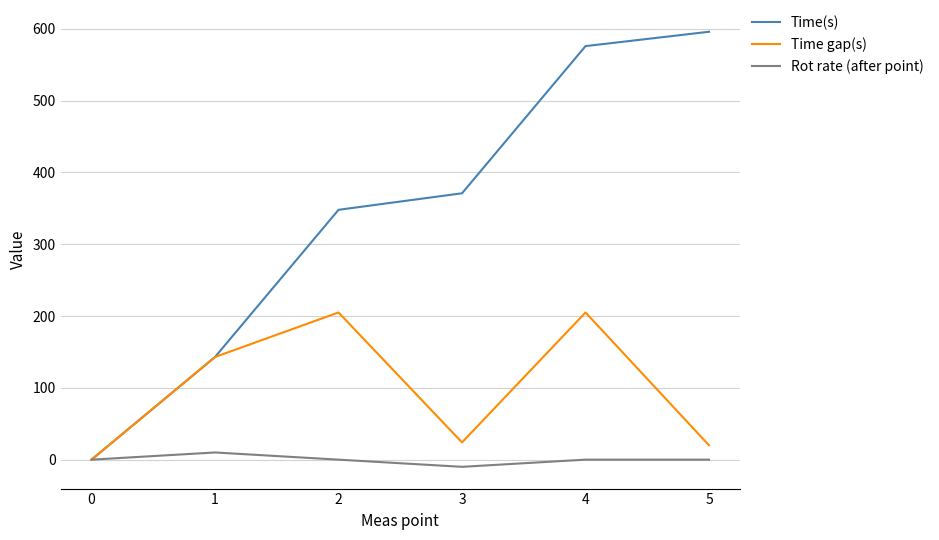

What is the sum of the Time(s) values at 3 and 5?

967